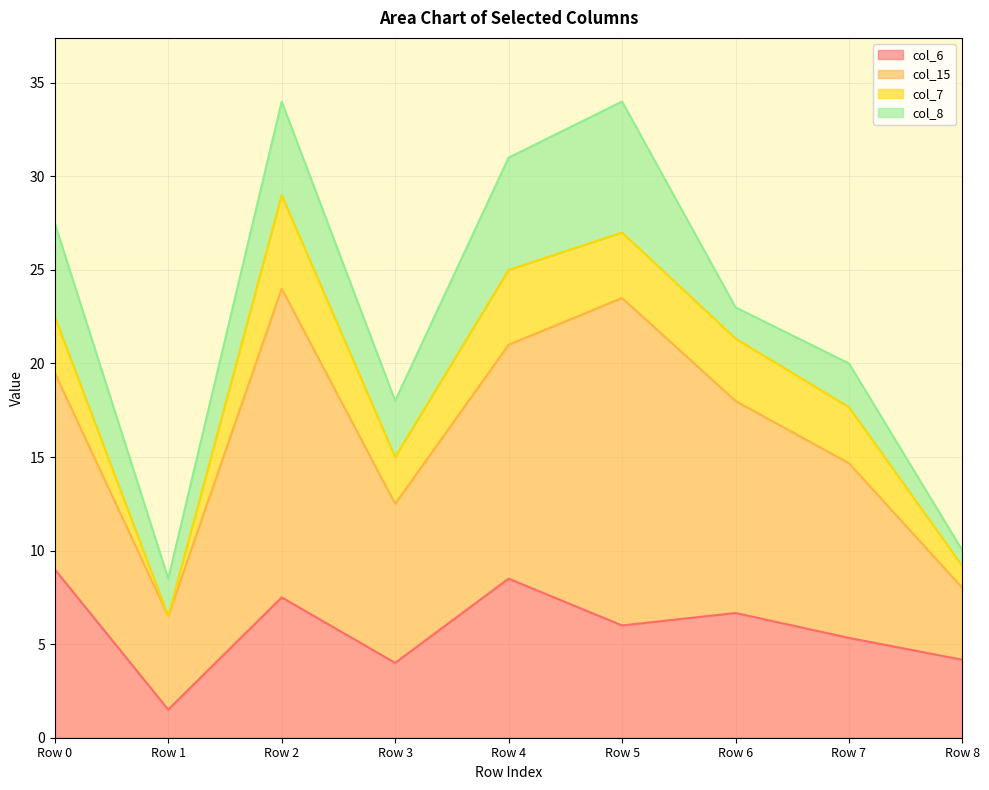

At which category is the sum across all series the highest?

Row 2